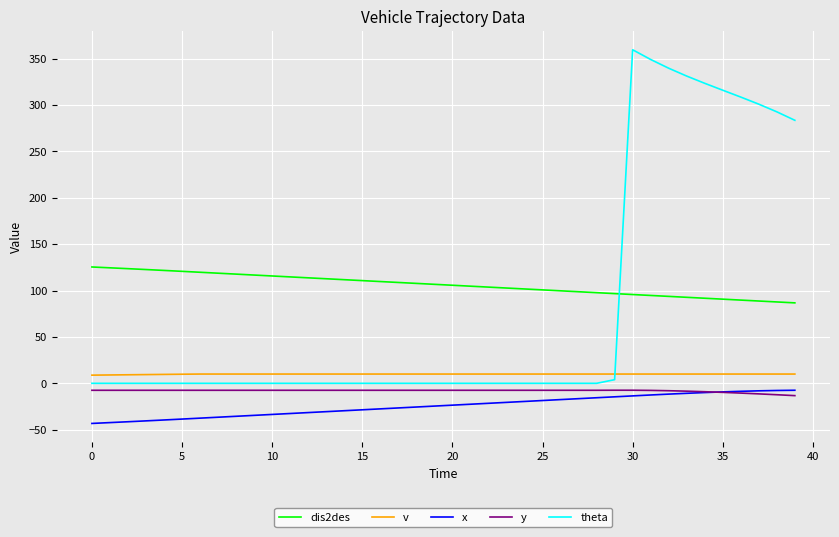

True or false: x and dis2des cross at least once.

False